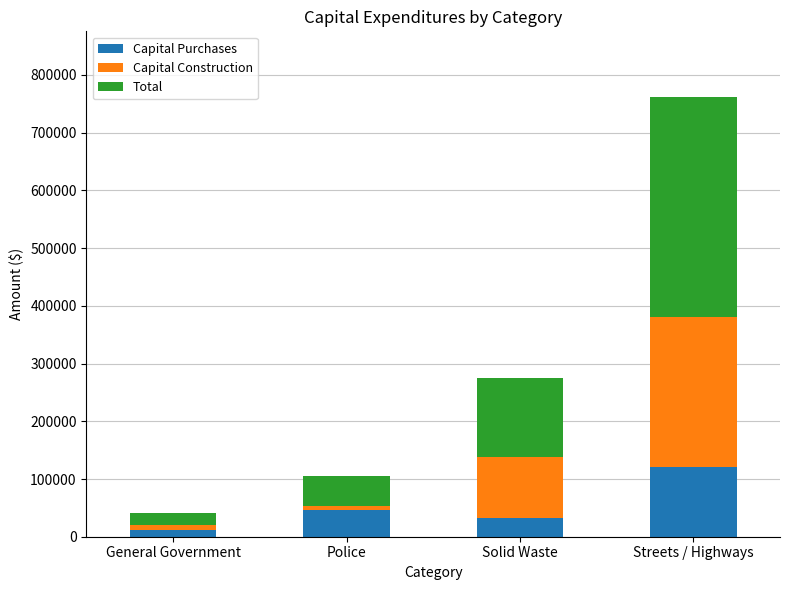

At which category is the sum across all series the highest?

Streets / Highways